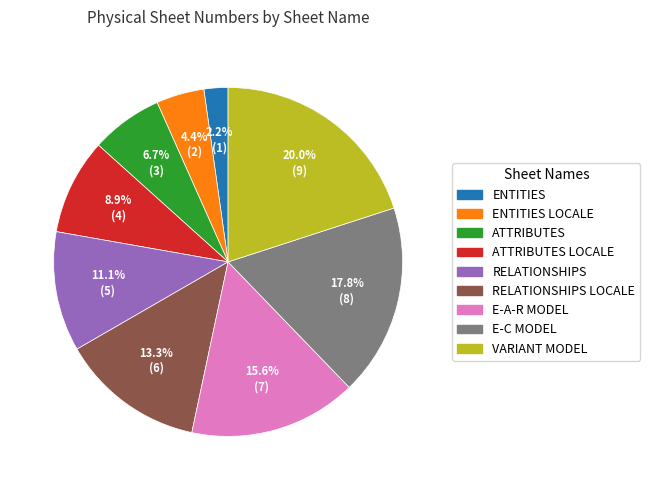

Count the number of slices in the pie.

9